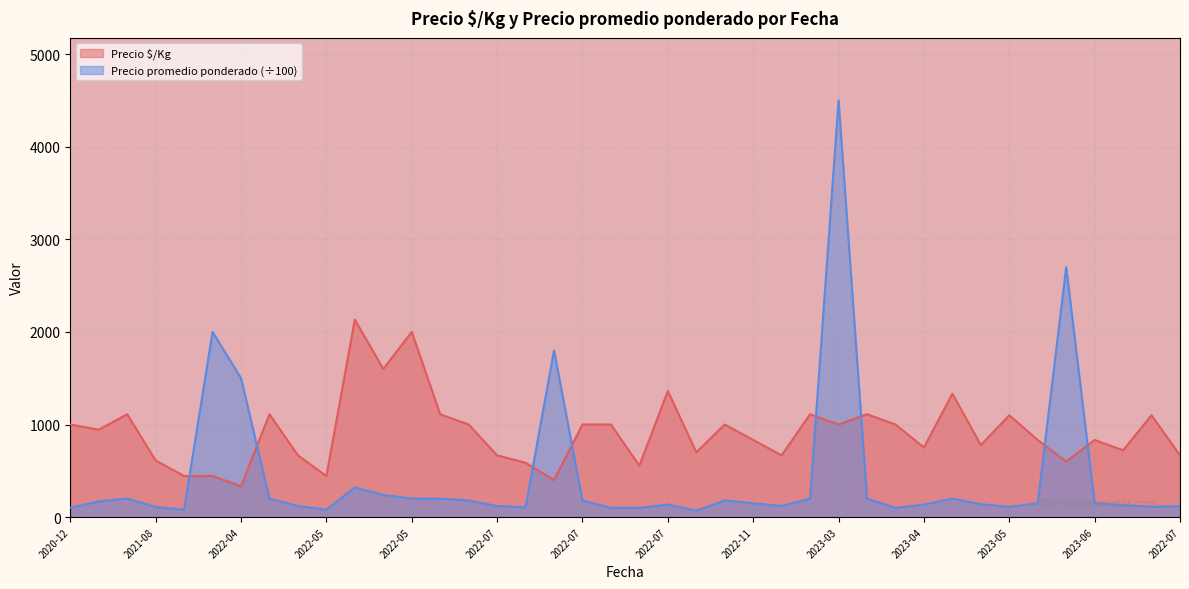

Does the chart display data point markers on the line(s)?

No